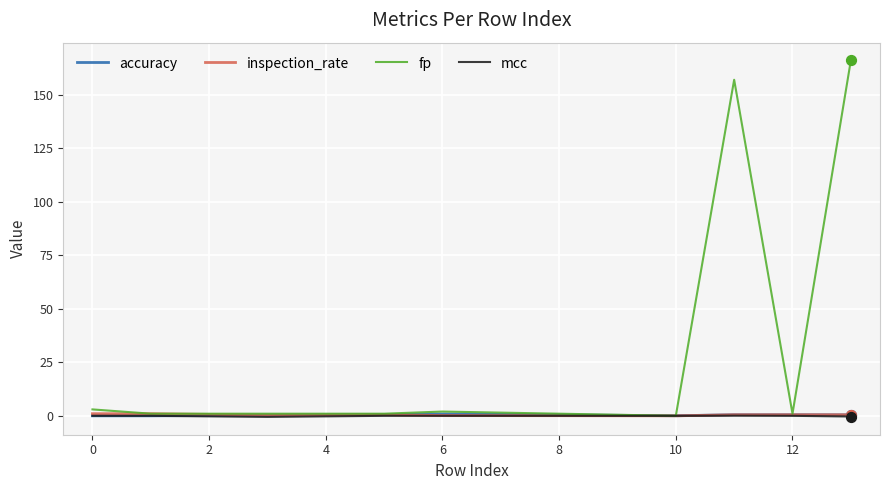

Which series has the largest total across all categories?

fp